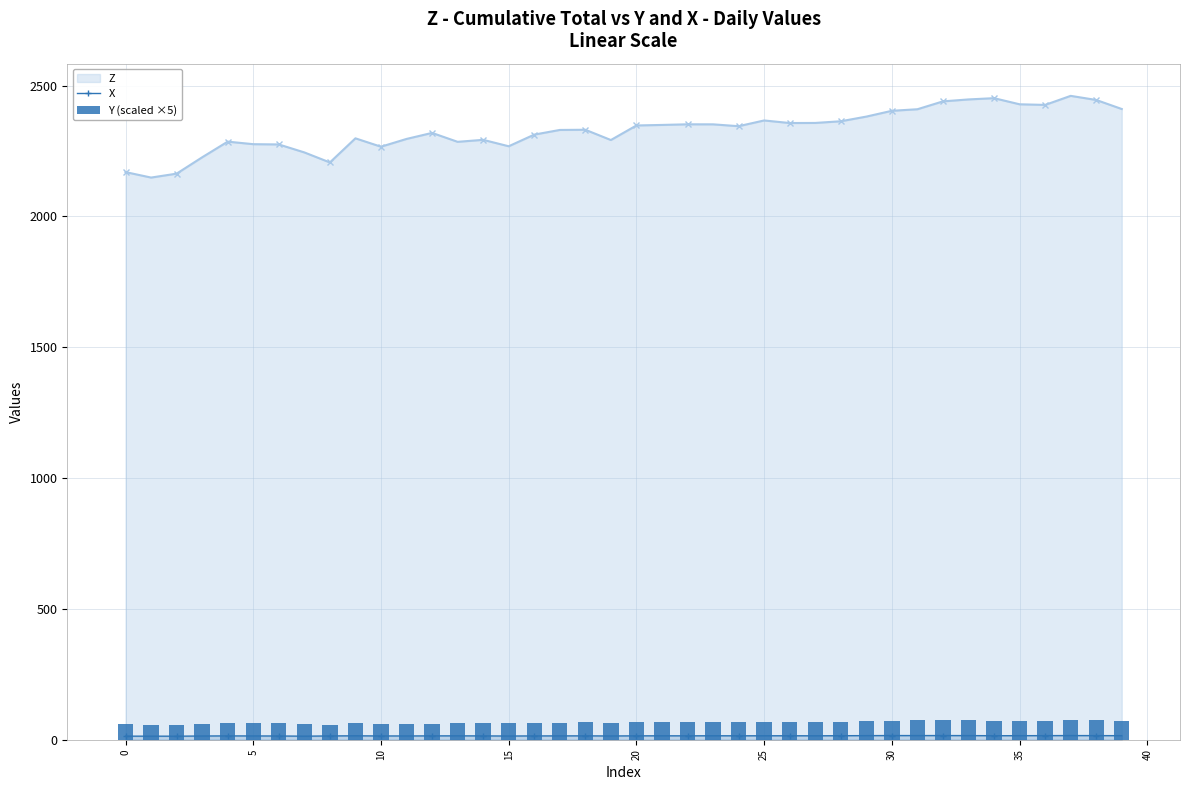

What is the highest value of the Z series?

2460.7